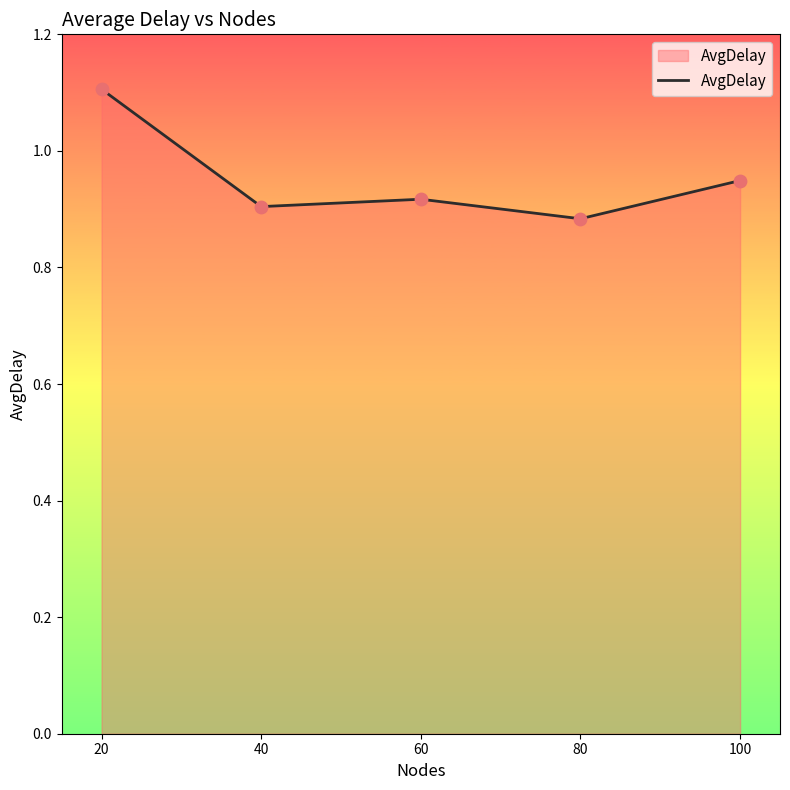

What is the change in value from 20 to 100?

-0.2